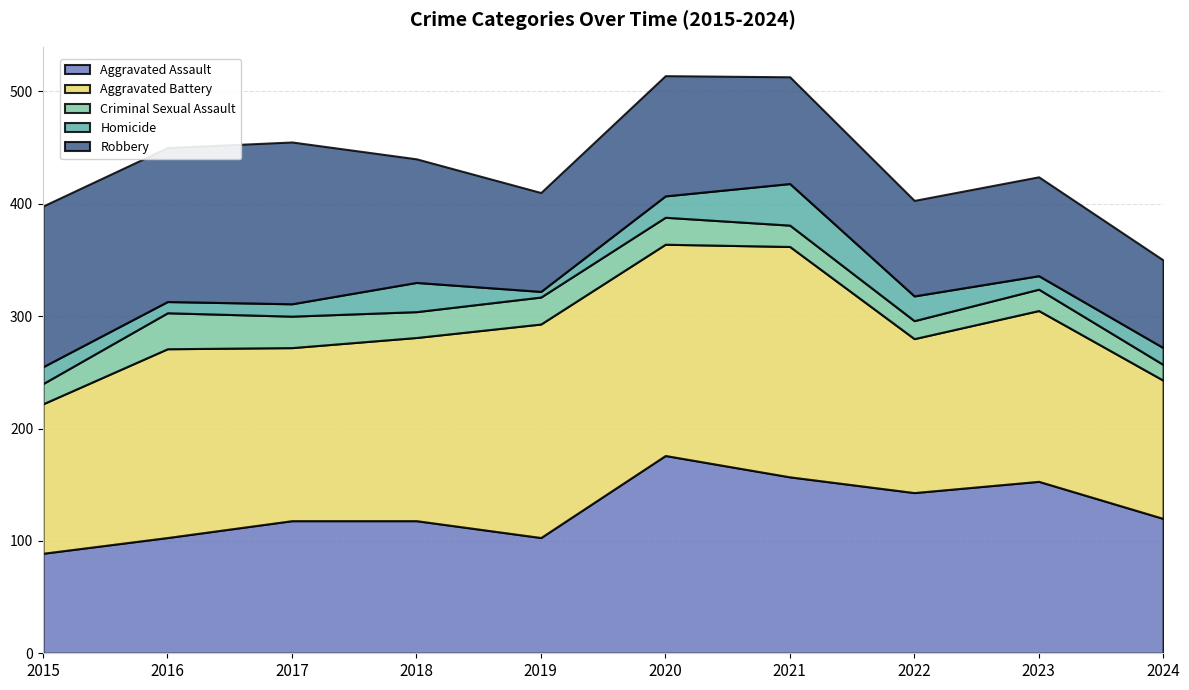

What is the sum of the Homicide values at 2019 and 2022?

27